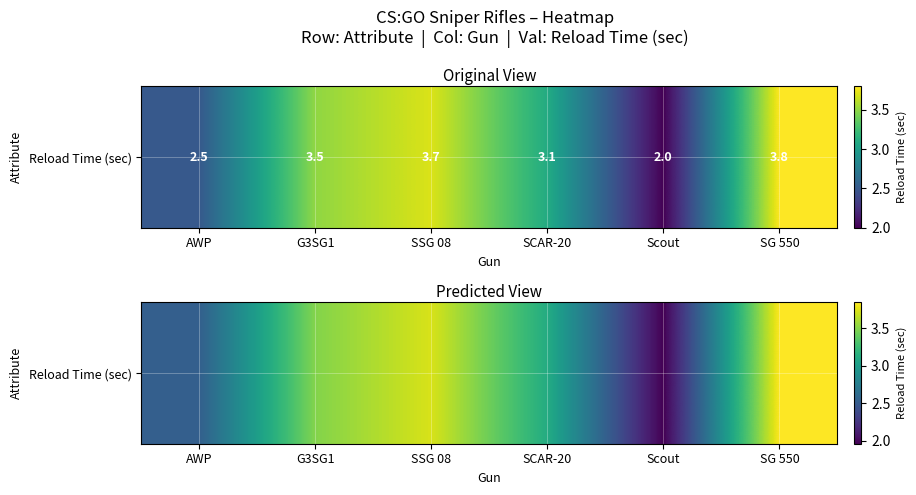

What is the ratio of the value at SG 550 to the value at Scout?

2.0